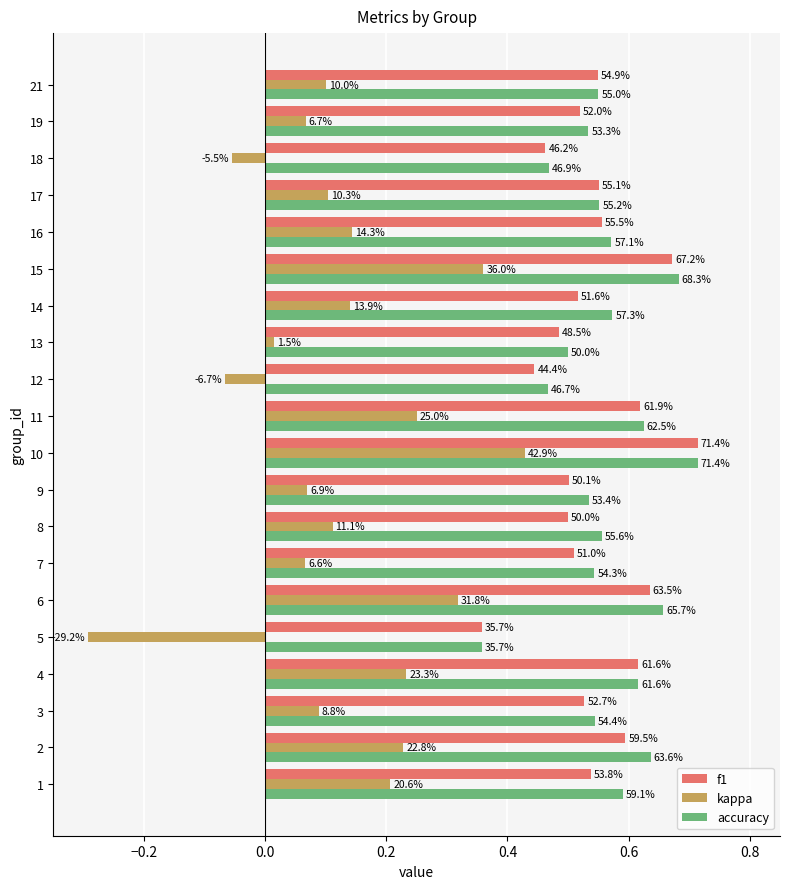

What are all the series names shown in the legend?

f1, kappa, accuracy